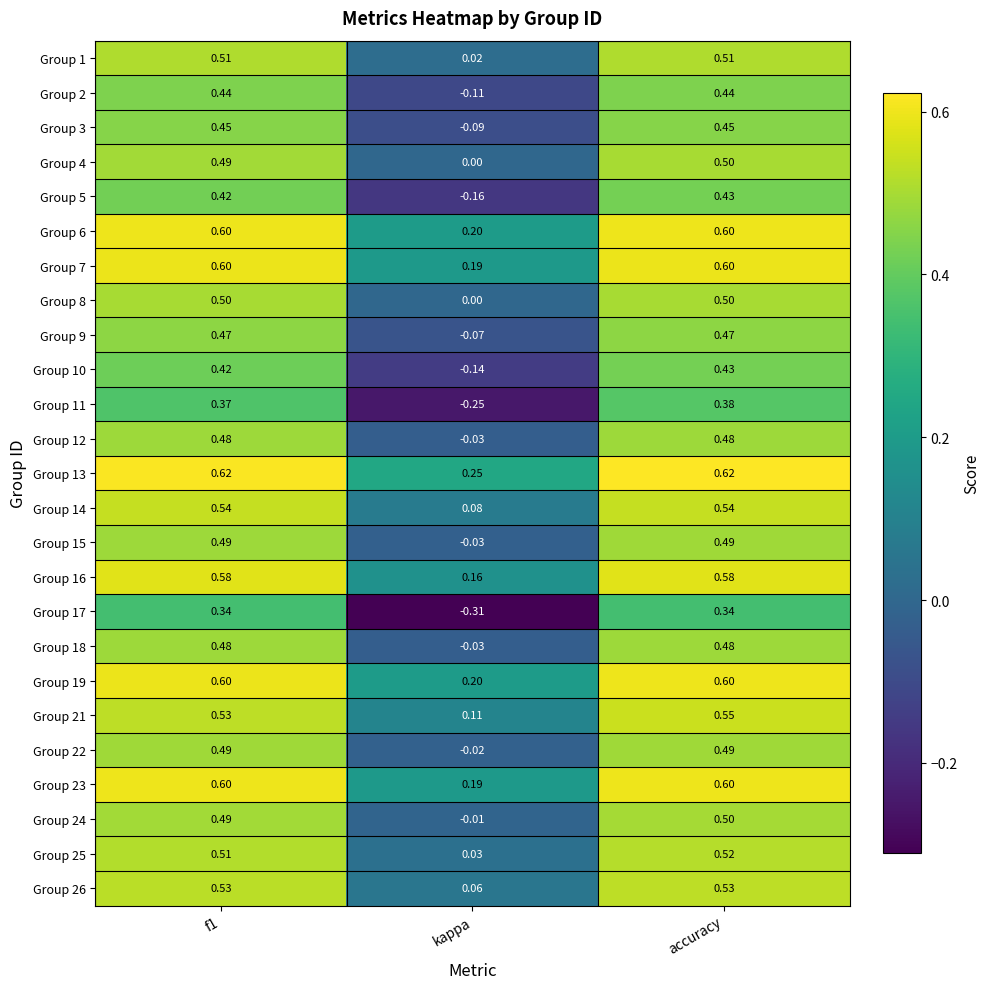

At which label is Group 21 closest to 0?

kappa